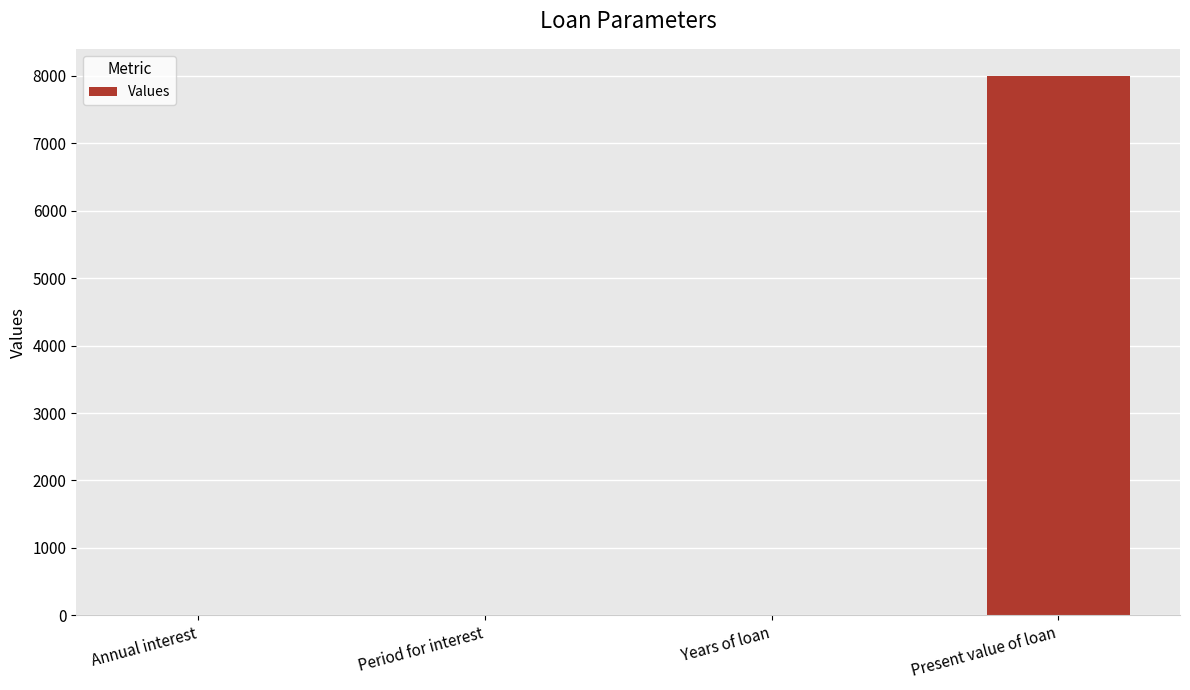

What is the change in value from Annual interest to Years of loan?

+2.9